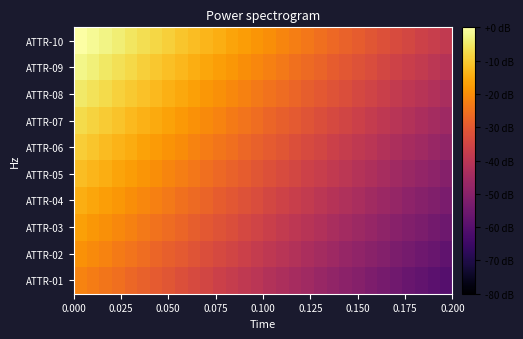

Reading left to right, extract all data points from this chart.

ATTR-10: 0.0	-1.3	-2.7	-4.0	-5.3	-6.7	-8.0	-9.3	-10.7	-12.0	-13.3	-14.7	-16.0	-17.3	-18.7	-20.0	-21.3	-22.7	-24.0	-25.3	-26.7	-28.0	-29.3	-30.7	-32.0	-33.3	-34.7	-36.0	-37.3	-38.7
ATTR-09: -2.4	-3.7	-5.1	-6.4	-7.7	-9.1	-10.4	-11.7	-13.1	-14.4	-15.7	-17.1	-18.4	-19.7	-21.1	-22.4	-23.7	-25.1	-26.4	-27.7	-29.1	-30.4	-31.7	-33.1	-34.4	-35.7	-37.1	-38.4	-39.7	-41.1
ATTR-08: -4.8	-6.1	-7.5	-8.8	-10.1	-11.5	-12.8	-14.1	-15.5	-16.8	-18.1	-19.5	-20.8	-22.1	-23.5	-24.8	-26.1	-27.5	-28.8	-30.1	-31.5	-32.8	-34.1	-35.5	-36.8	-38.1	-39.5	-40.8	-42.1	-43.5
ATTR-07: -7.2	-8.5	-9.9	-11.2	-12.5	-13.9	-15.2	-16.5	-17.9	-19.2	-20.5	-21.9	-23.2	-24.5	-25.9	-27.2	-28.5	-29.9	-31.2	-32.5	-33.9	-35.2	-36.5	-37.9	-39.2	-40.5	-41.9	-43.2	-44.5	-45.9
ATTR-06: -9.6	-10.9	-12.3	-13.6	-14.9	-16.3	-17.6	-18.9	-20.3	-21.6	-22.9	-24.3	-25.6	-26.9	-28.3	-29.6	-30.9	-32.3	-33.6	-34.9	-36.3	-37.6	-38.9	-40.3	-41.6	-42.9	-44.3	-45.6	-46.9	-48.3
ATTR-05: -12.0	-13.3	-14.7	-16.0	-17.3	-18.7	-20.0	-21.3	-22.7	-24.0	-25.3	-26.7	-28.0	-29.3	-30.7	-32.0	-33.3	-34.7	-36.0	-37.3	-38.7	-40.0	-41.3	-42.7	-44.0	-45.3	-46.7	-48.0	-49.3	-50.7
ATTR-04: -14.4	-15.7	-17.1	-18.4	-19.7	-21.1	-22.4	-23.7	-25.1	-26.4	-27.7	-29.1	-30.4	-31.7	-33.1	-34.4	-35.7	-37.1	-38.4	-39.7	-41.1	-42.4	-43.7	-45.1	-46.4	-47.7	-49.1	-50.4	-51.7	-53.1
ATTR-03: -16.8	-18.1	-19.5	-20.8	-22.1	-23.5	-24.8	-26.1	-27.5	-28.8	-30.1	-31.5	-32.8	-34.1	-35.5	-36.8	-38.1	-39.5	-40.8	-42.1	-43.5	-44.8	-46.1	-47.5	-48.8	-50.1	-51.5	-52.8	-54.1	-55.5
ATTR-02: -19.2	-20.5	-21.9	-23.2	-24.5	-25.9	-27.2	-28.5	-29.9	-31.2	-32.5	-33.9	-35.2	-36.5	-37.9	-39.2	-40.5	-41.9	-43.2	-44.5	-45.9	-47.2	-48.5	-49.9	-51.2	-52.5	-53.9	-55.2	-56.5	-57.9
ATTR-01: -21.6	-22.9	-24.3	-25.6	-26.9	-28.3	-29.6	-30.9	-32.3	-33.6	-34.9	-36.3	-37.6	-38.9	-40.3	-41.6	-42.9	-44.3	-45.6	-46.9	-48.3	-49.6	-50.9	-52.3	-53.6	-54.9	-56.3	-57.6	-58.9	-60.3